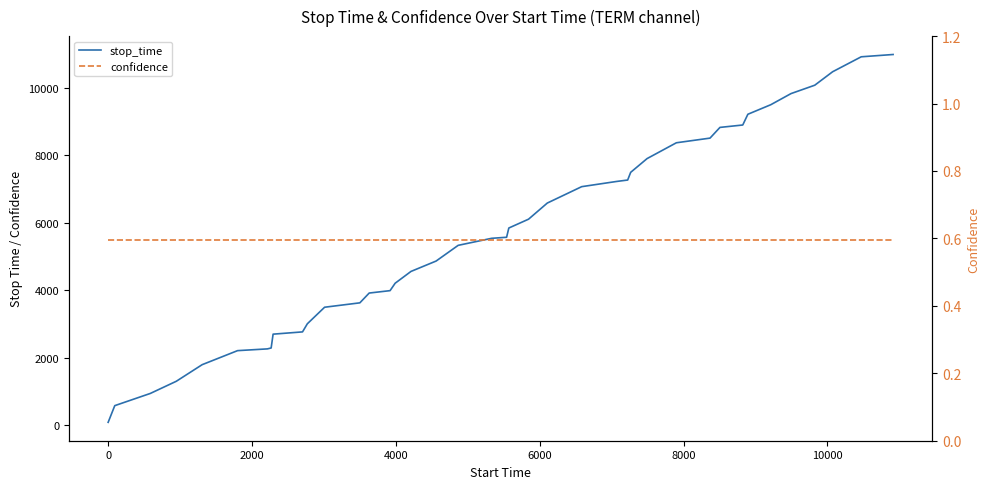

True or false: confidence and stop_time cross at least once.

False